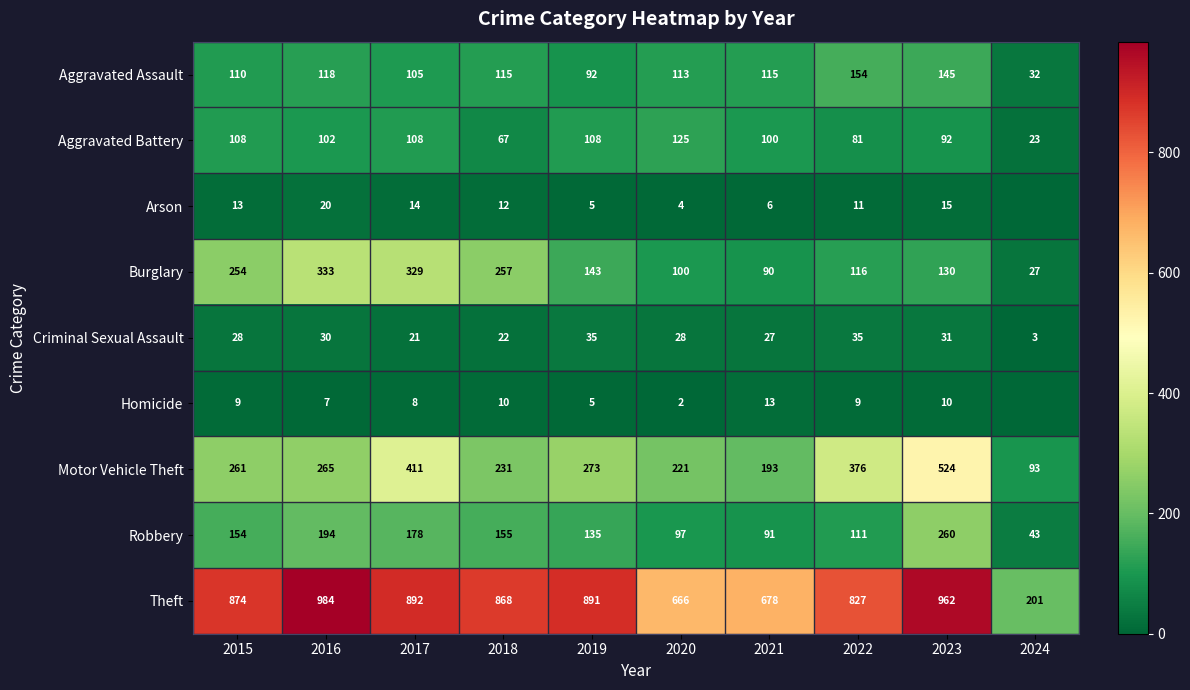

Is the value of Theft at 2023 greater than the value of Robbery at 2015?

Yes